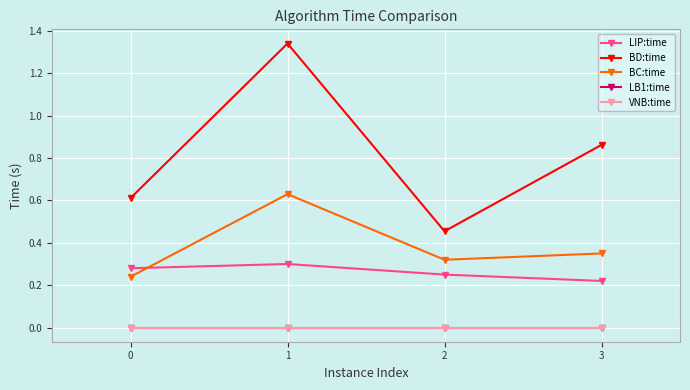

Which category has the lowest value in the LIP:time series?

3